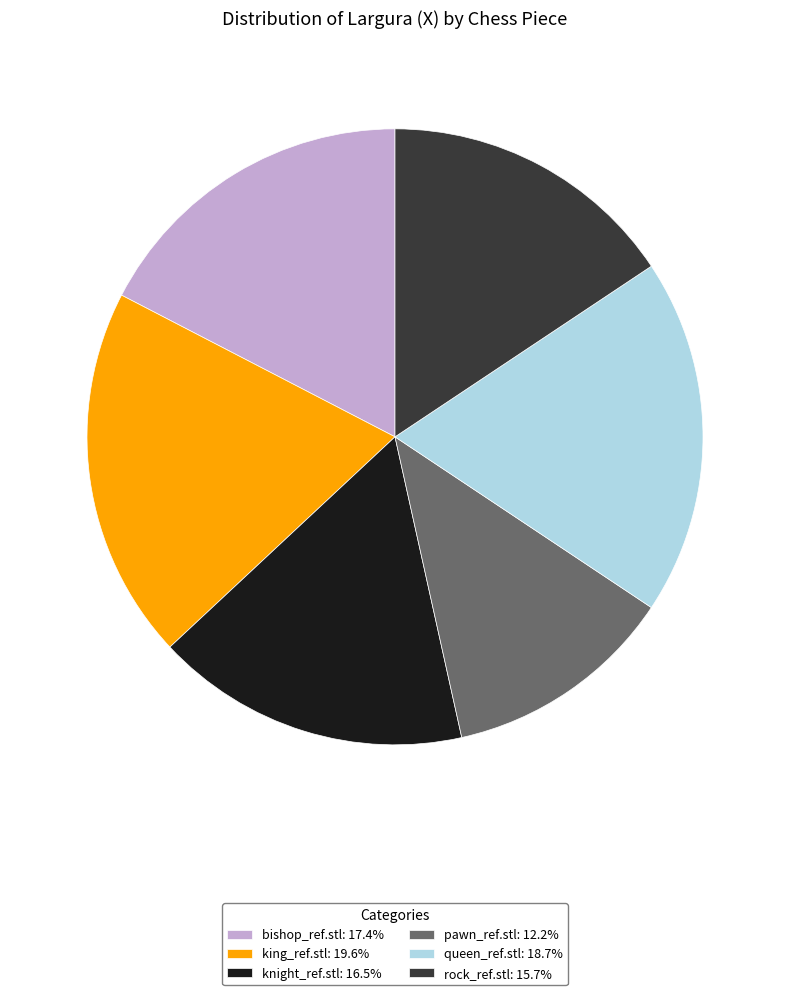

Combined, do knight_ref.stl: 16.5% and king_ref.stl: 19.6% account for over 50%?

No